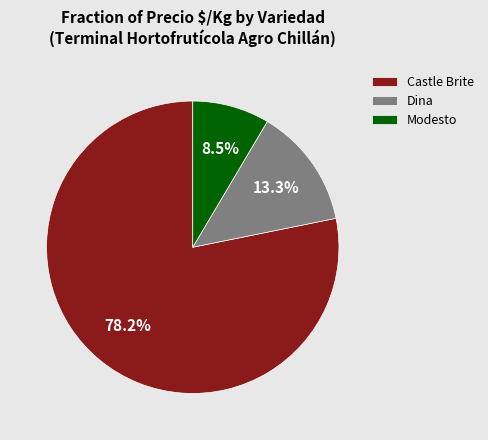

Is there any slice that represents more than half of the pie?

Yes